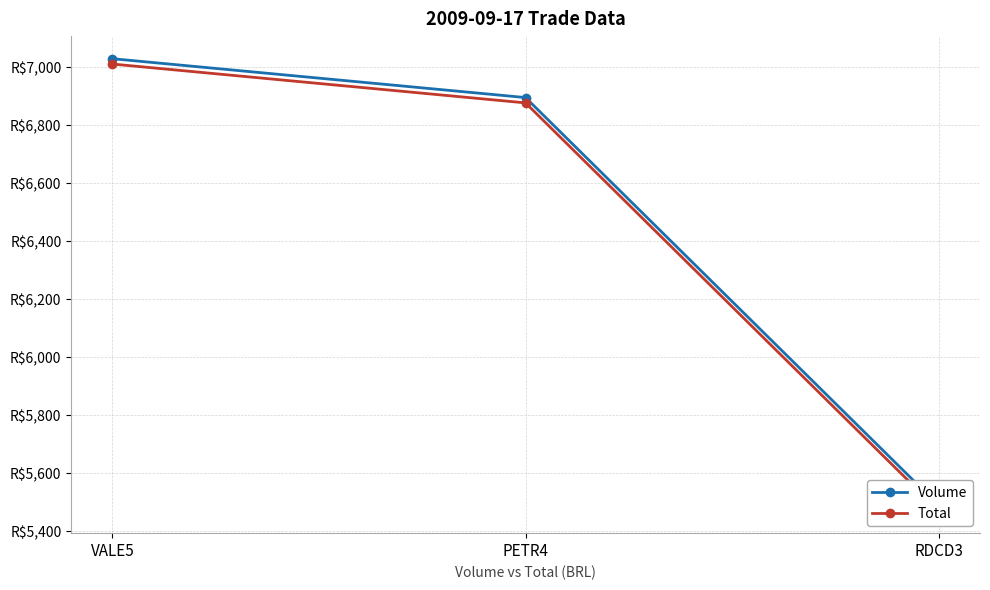

Which has a higher value, VALE5 or PETR4?

VALE5